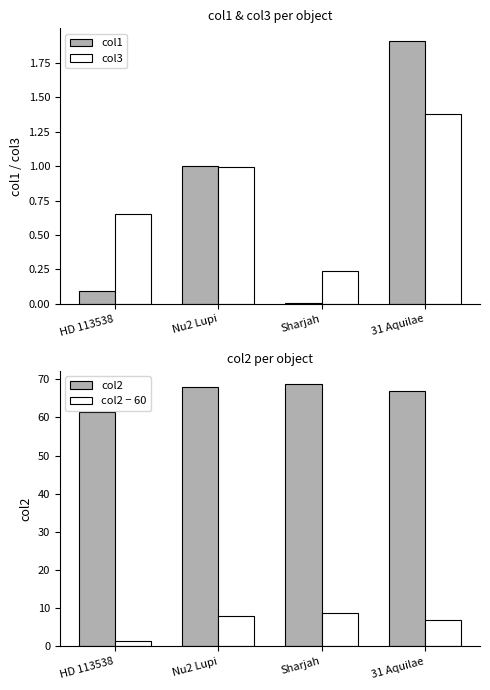

What is the minimum value for col2?

61.4